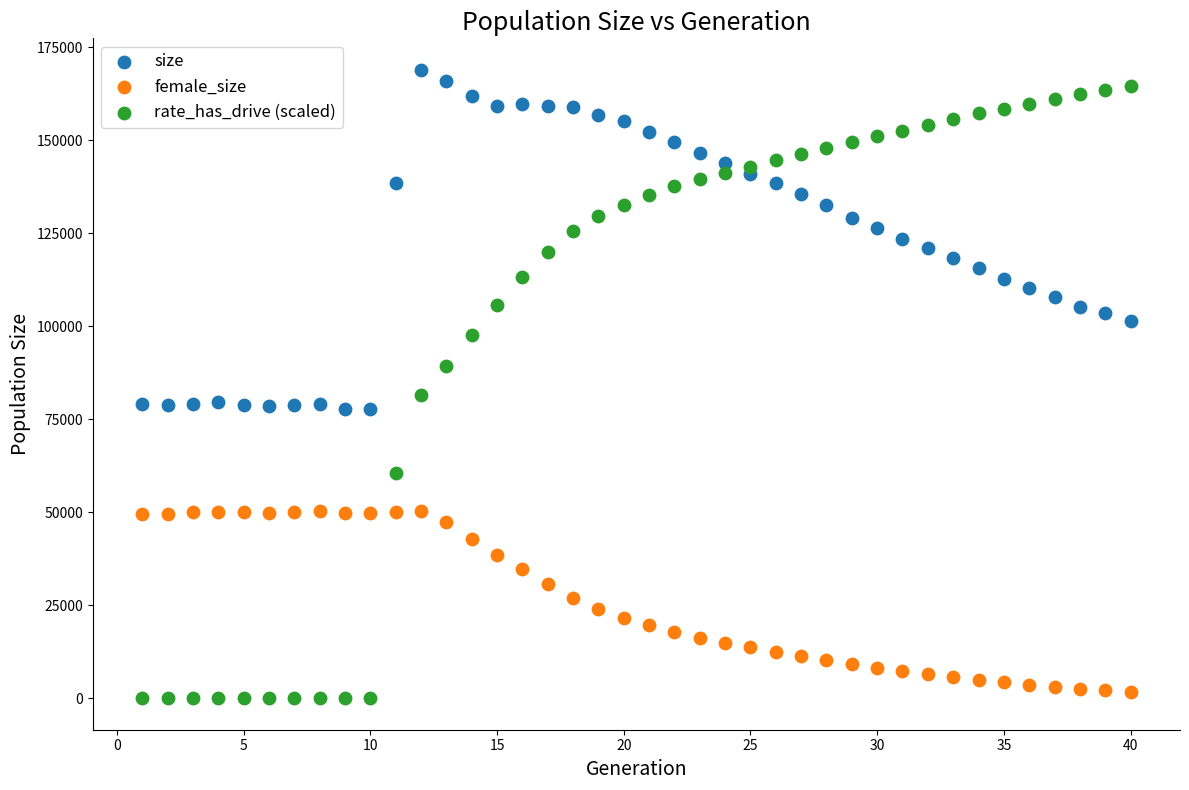

Which series has the largest Y range (max minus min)?

rate_has_drive (scaled)